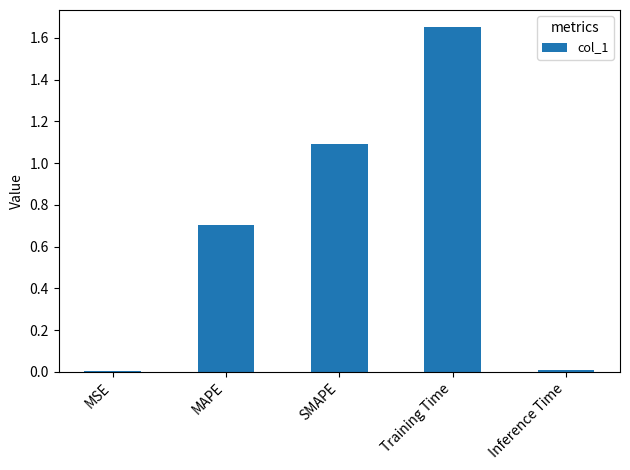

What is the sum of the values at MSE and MAPE?

0.7